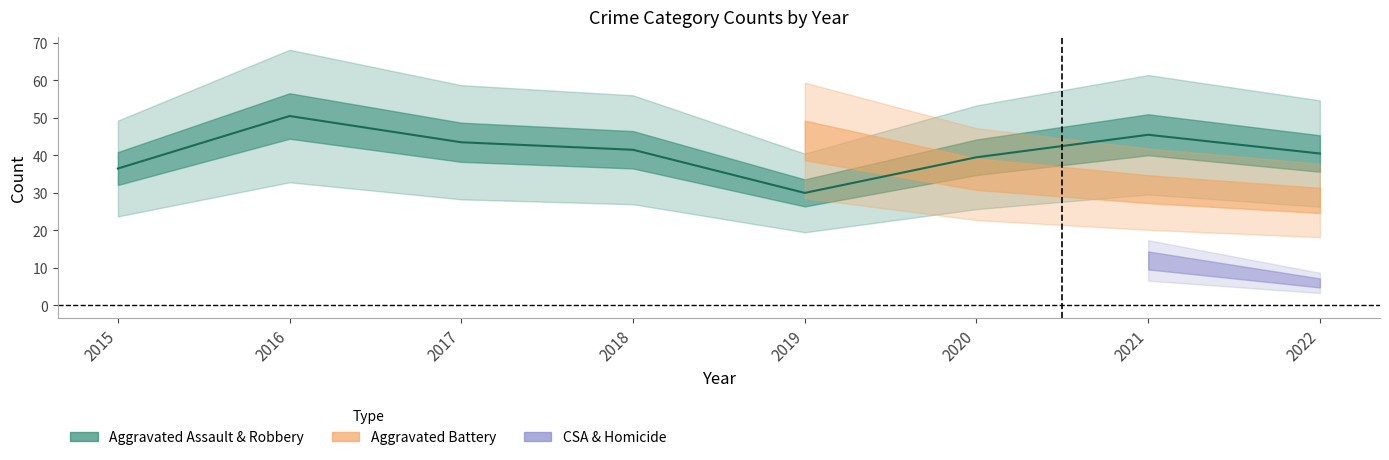

The value at 2017 is 27.3. True or false?

False